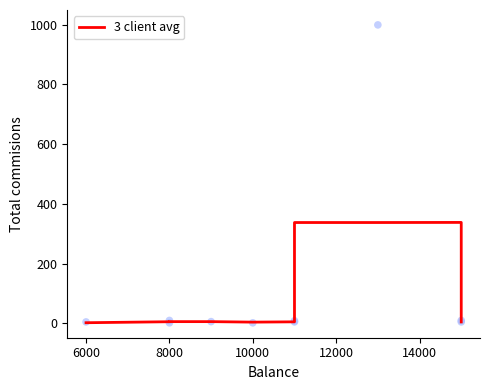

Approximately how many times larger is the value at 8000 compared to 8000?

0.9